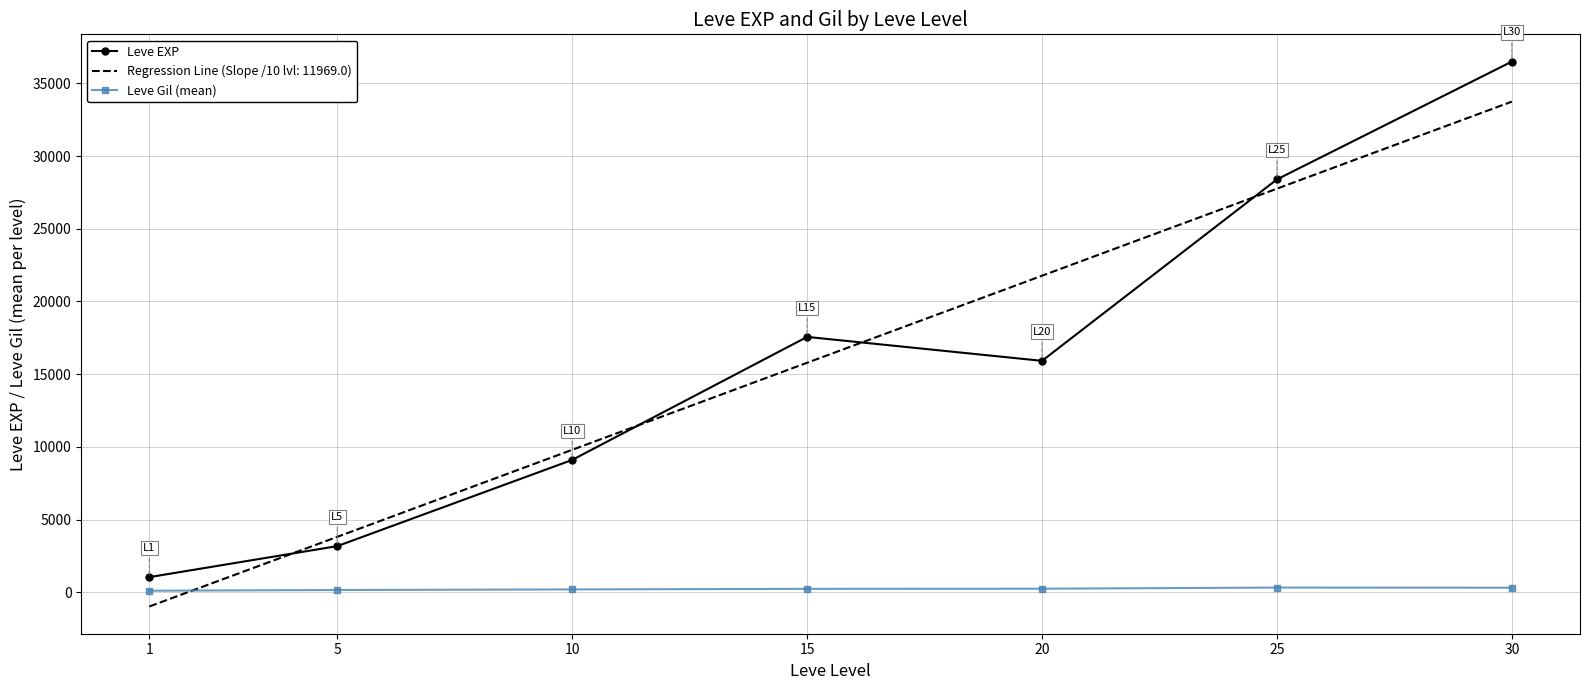

True or false: Leve EXP and Leve Gil (mean) cross at least once.

False